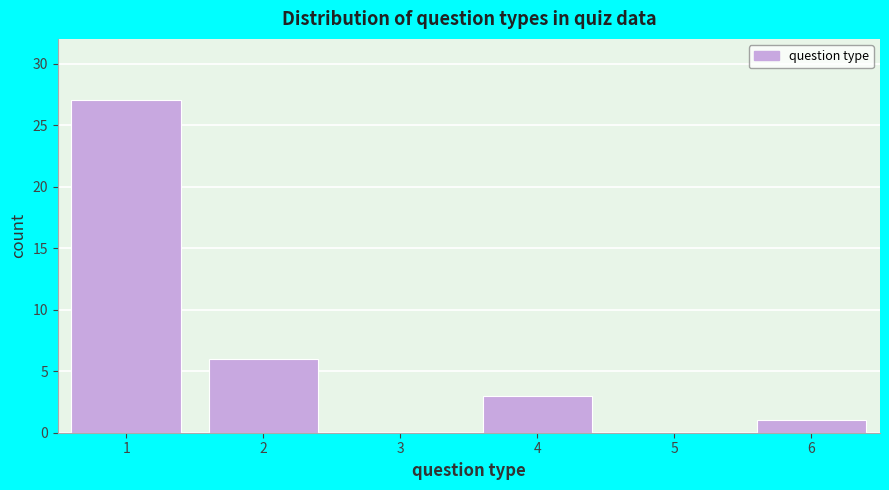

Reading left to right, transcribe all the data shown in this chart.

1=27	2=6	3=0	4=3	5=0	6=1